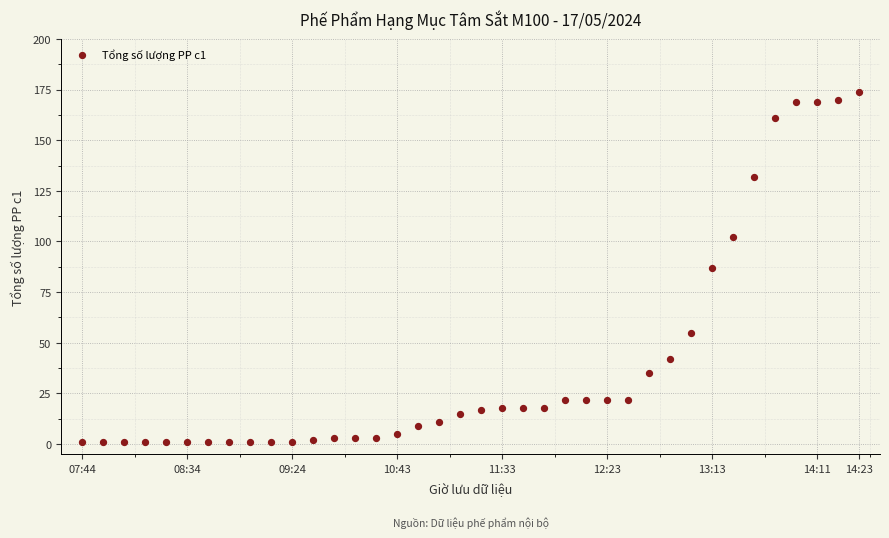

What is the range of Y values (max minus min)?

173